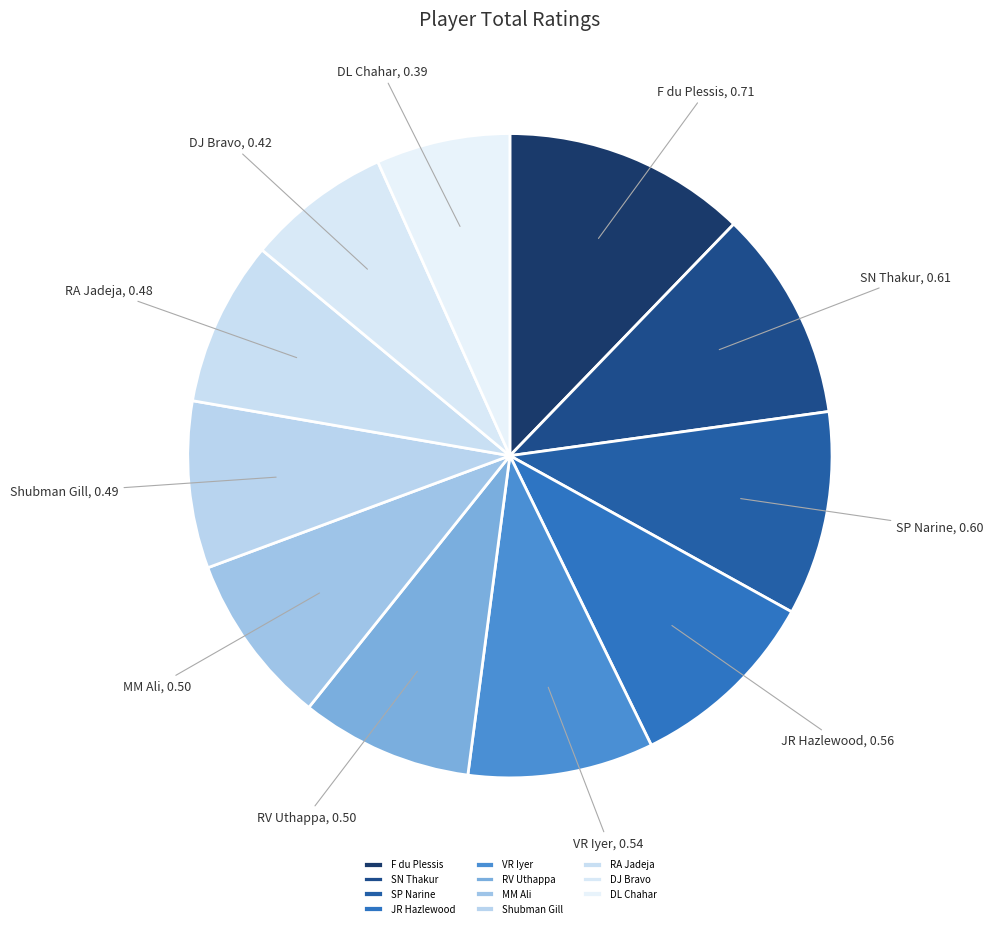

What is the smallest slice in the pie chart?

DL Chahar